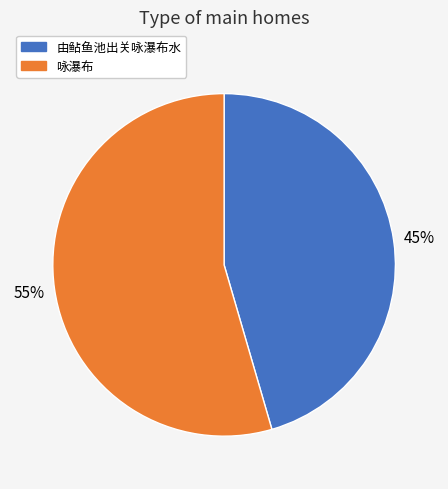

To the nearest percent, what is the combined percentage of 咏瀑布 and 由鲇鱼池出关咏瀑布水?

100%